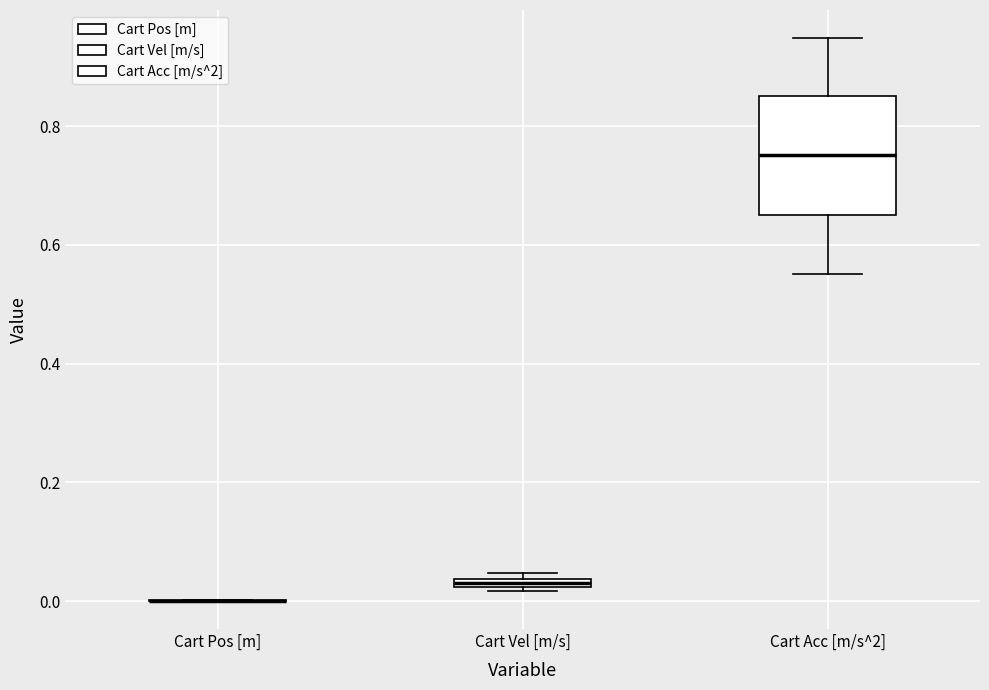

Which box is the tallest, from its lower edge to its upper edge?

Cart Acc [m/s^2]